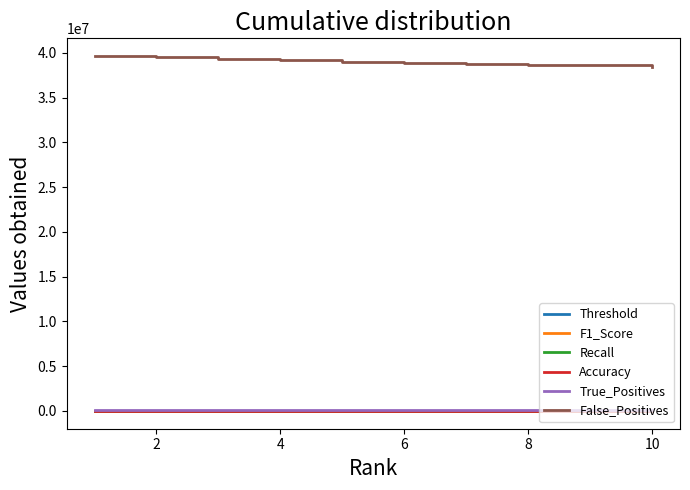

Which series has the largest total across all categories?

False_Positives